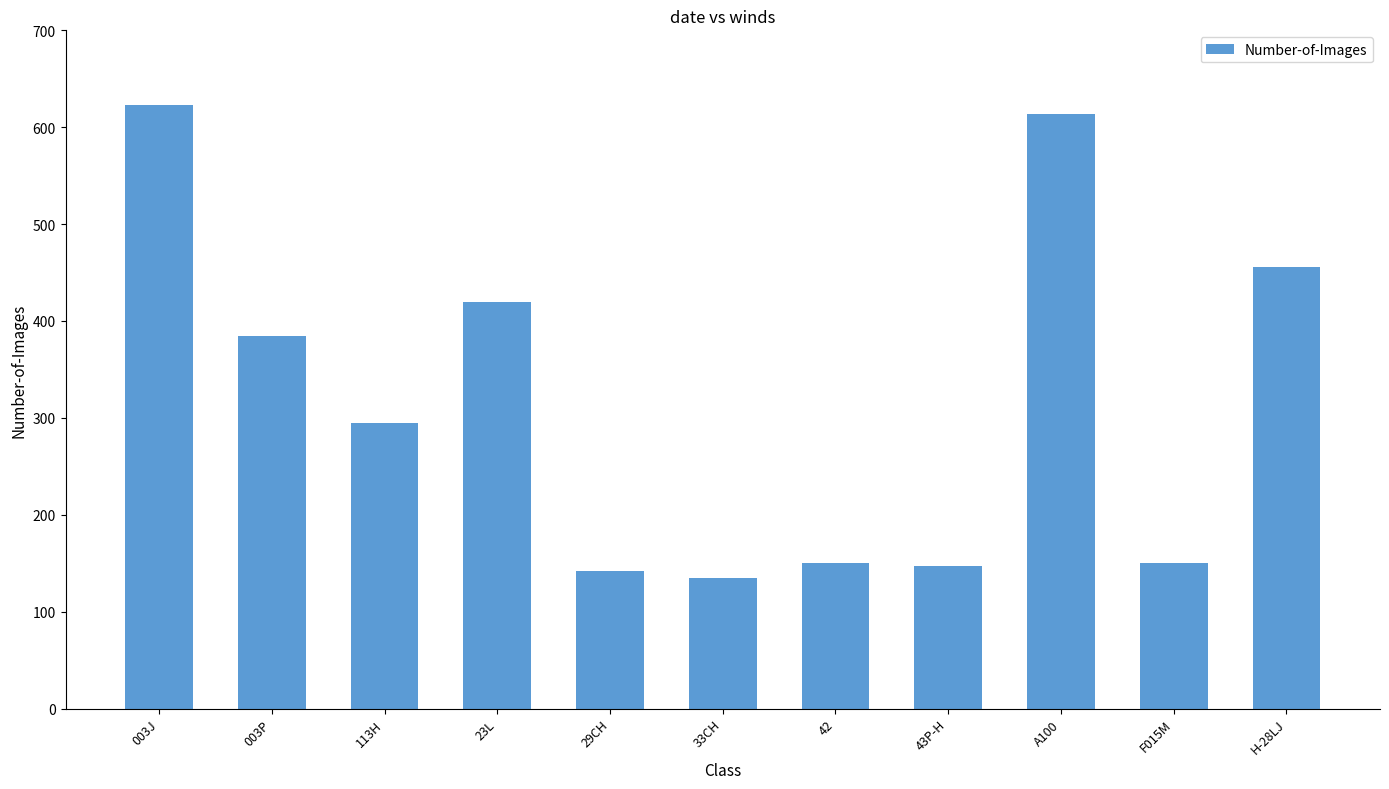

What is the change in value from 113H to F015M?

-145